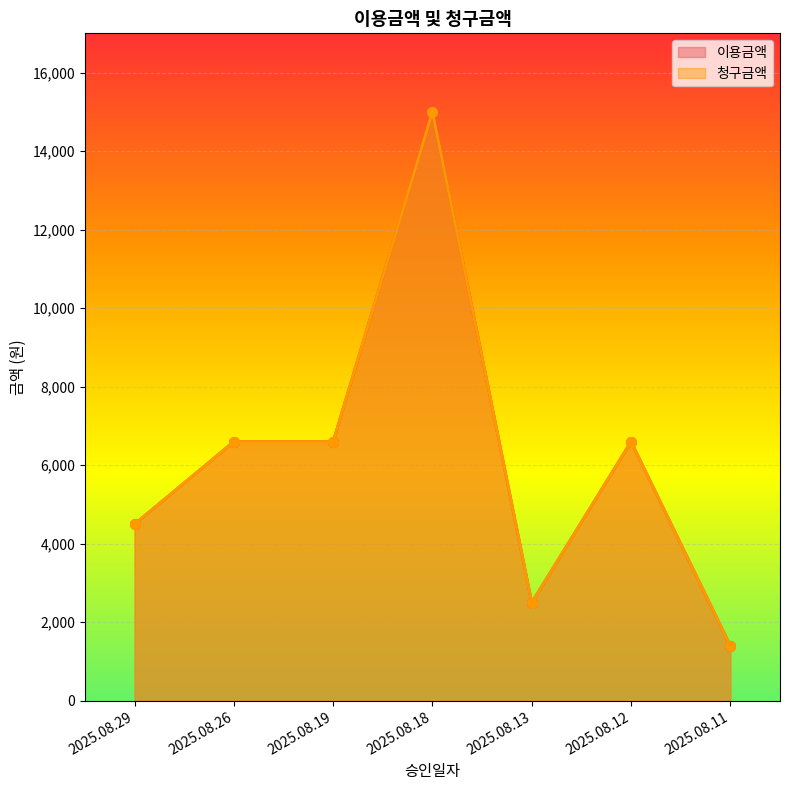

What is the sum of all 이용금액 values?

43200